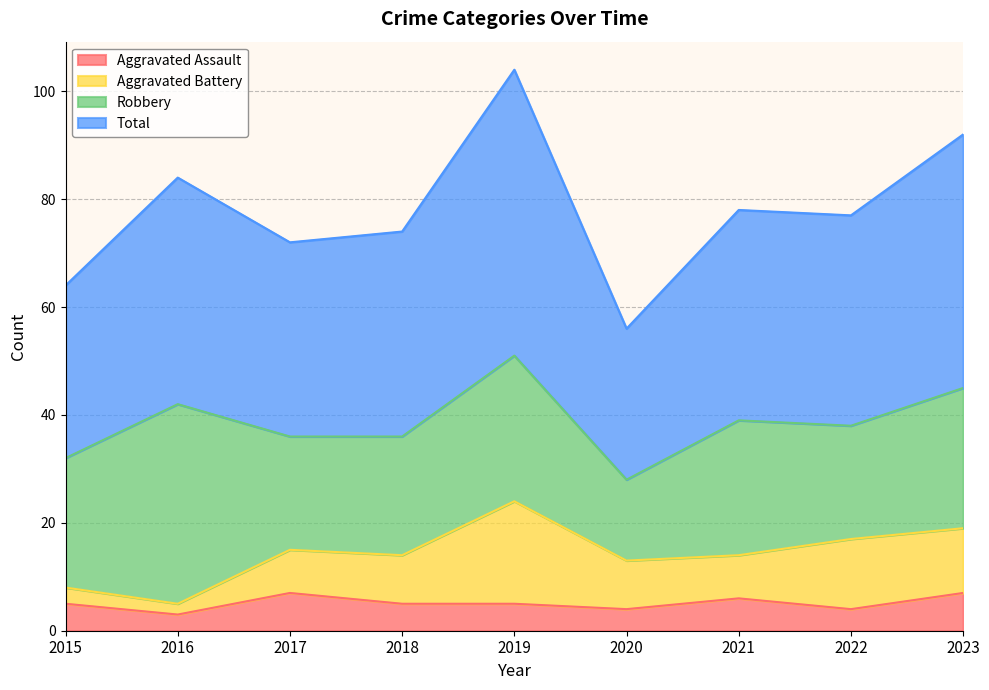

In Aggravated Assault, how many points are higher than both neighbors (excluding endpoints)?

2